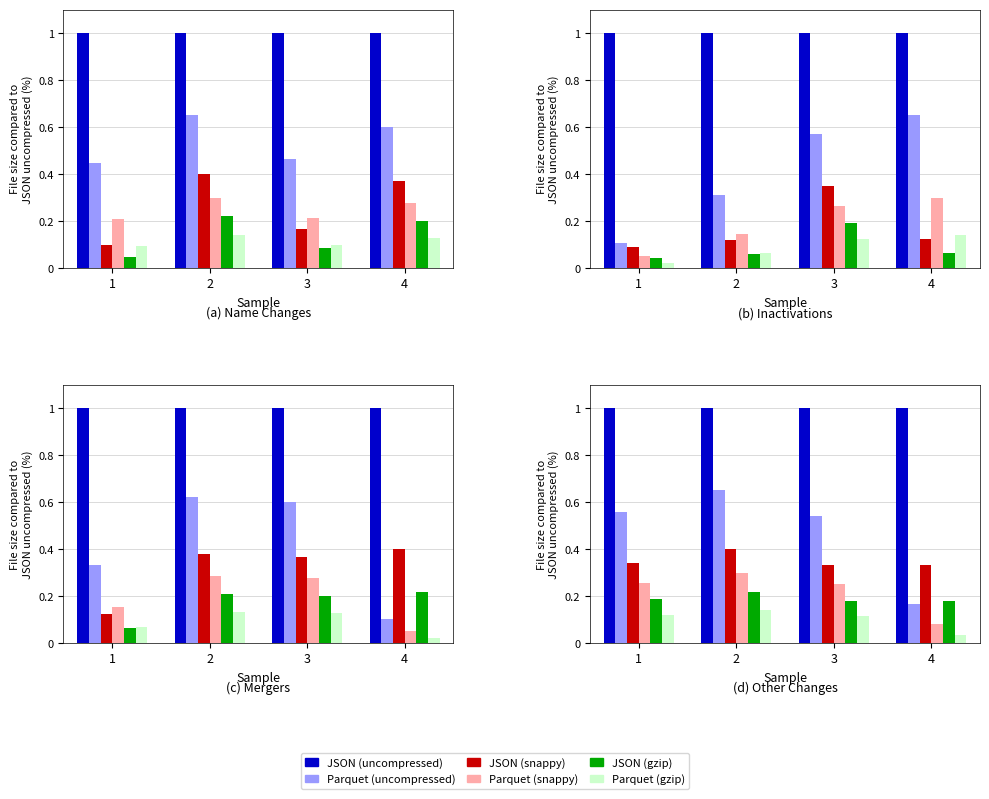

Between 3 and 4, which is larger?

3